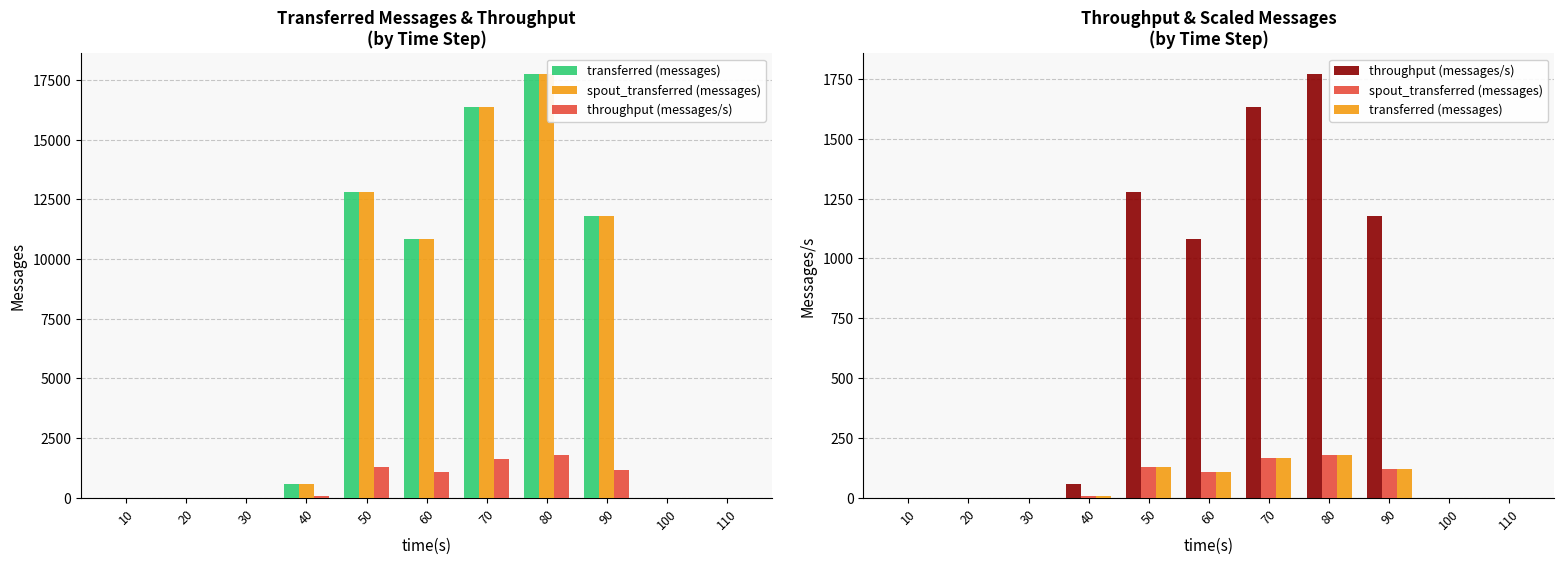

Between 100 and 60, which is larger?

60